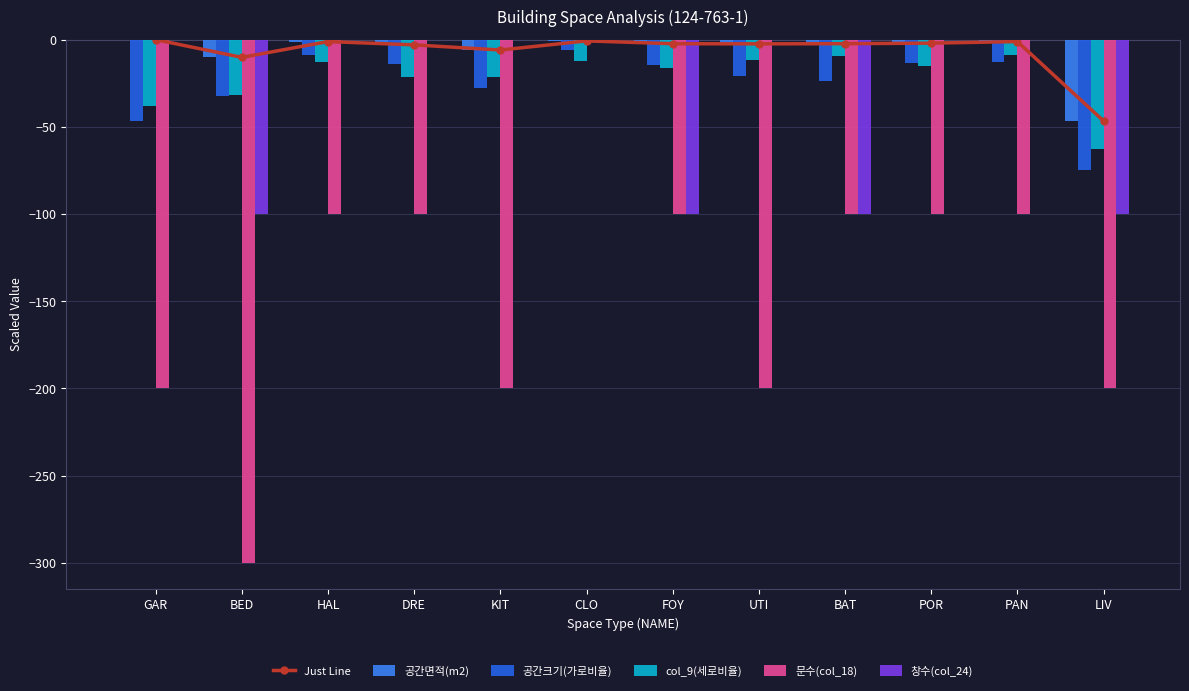

At which label is 창수(col_24) closest to -50?

GAR